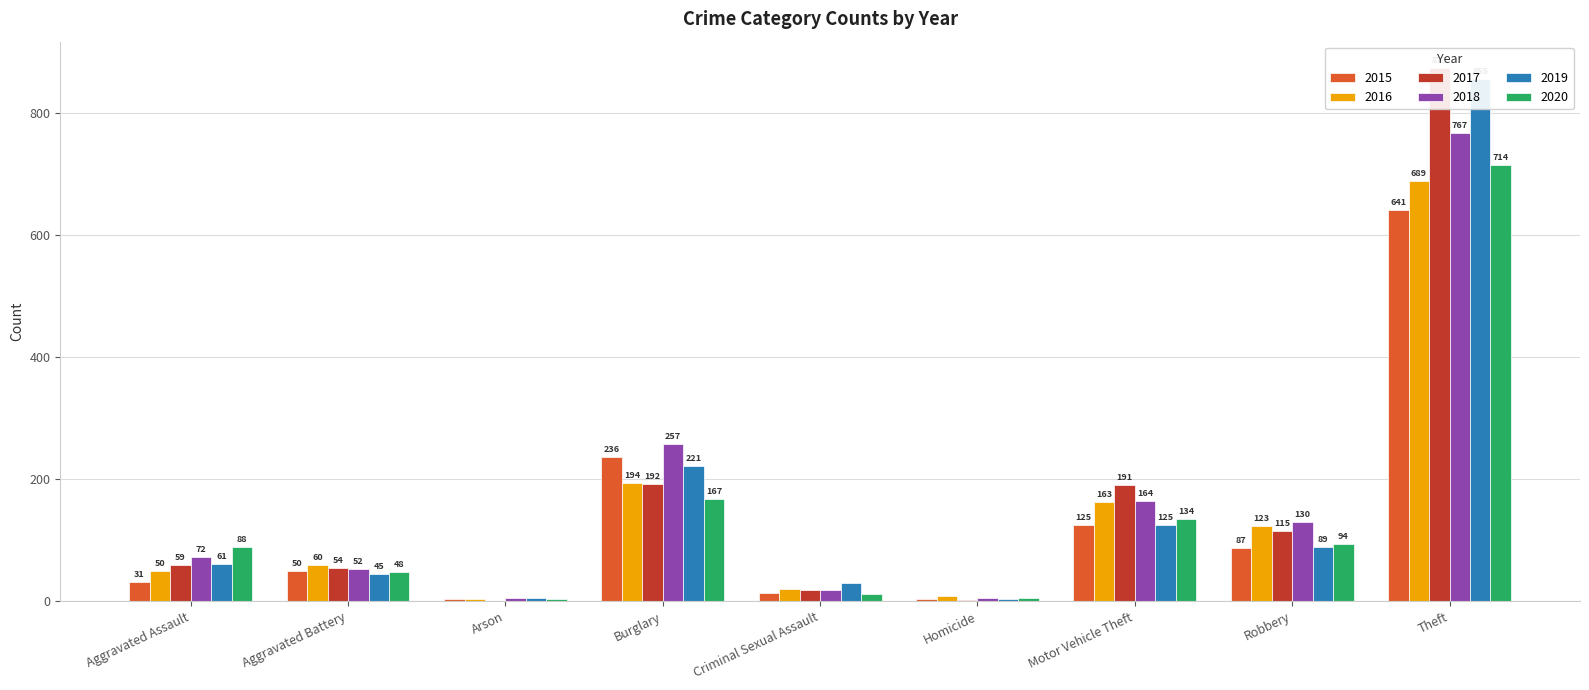

Which category has the highest value across all series?

Theft